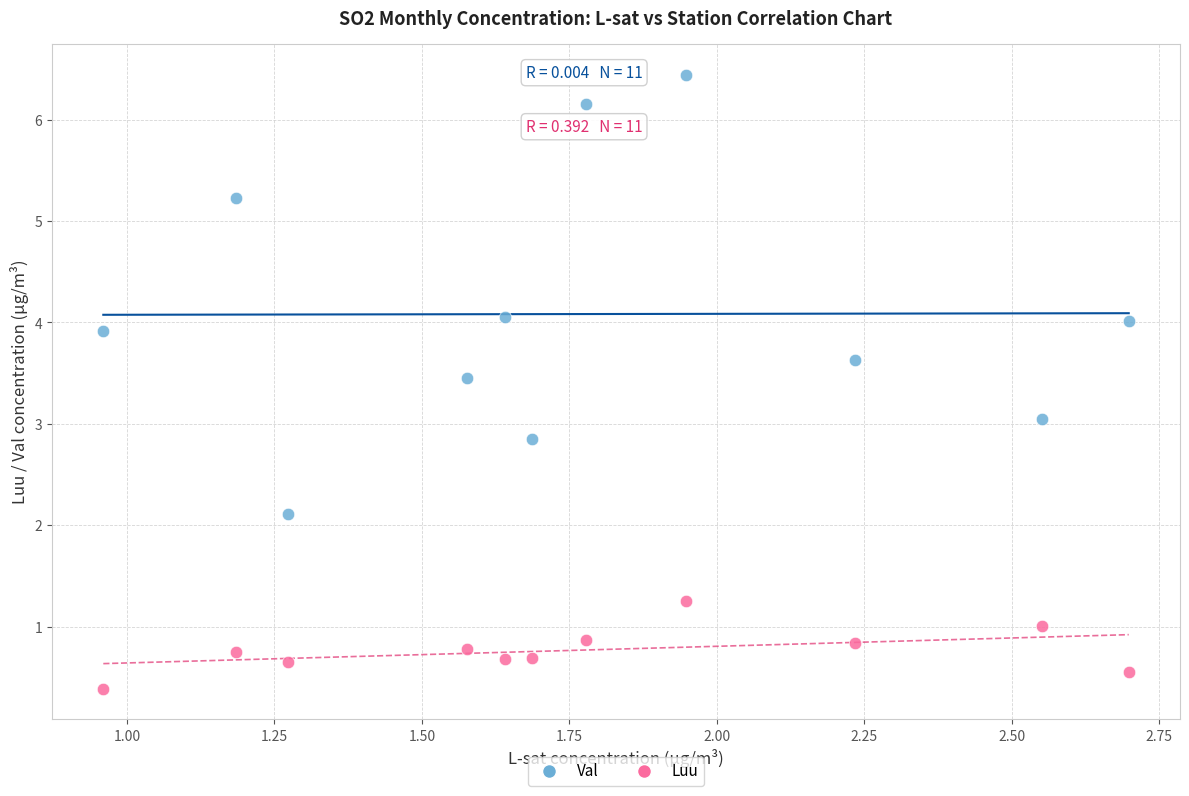

What are all the series names shown in the legend?

Val, Luu